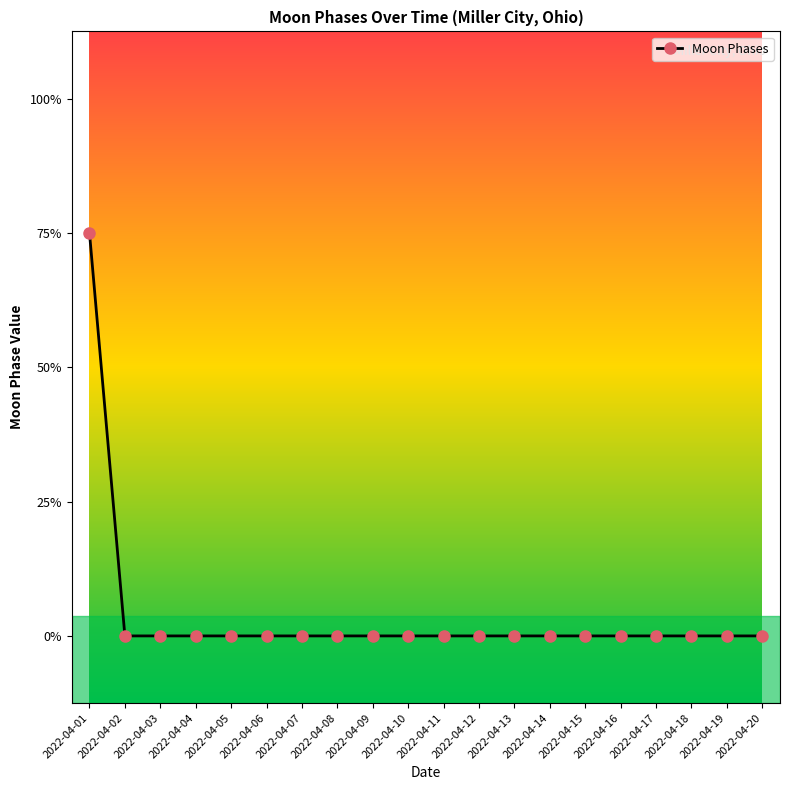

Does the chart have visible grid lines?

No